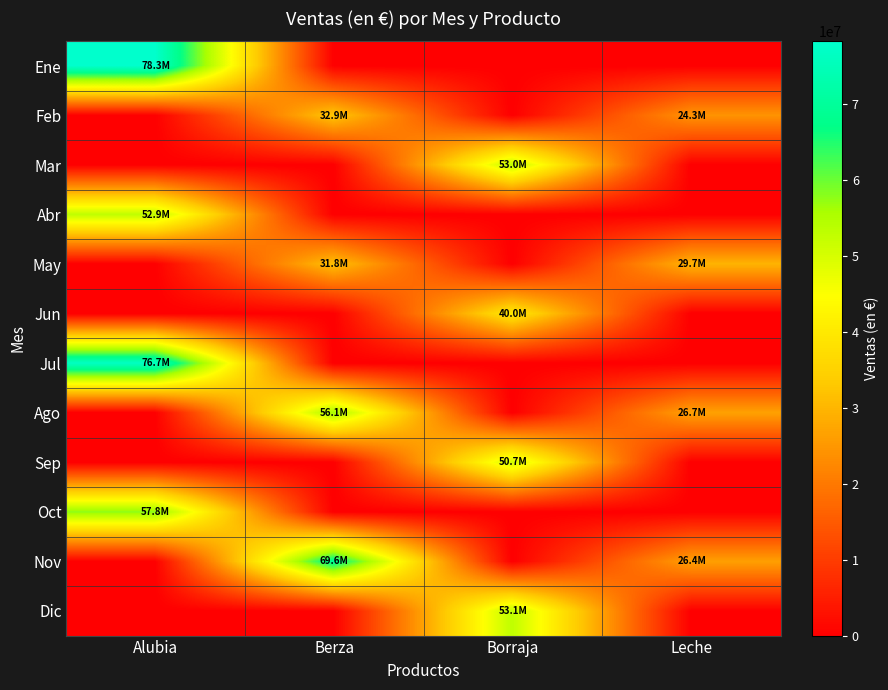

Reading right to left, list all the values displayed in this chart.

Ene: Leche=0	Borraja=0	Berza=0	Alubia=78250794
Feb: Leche=24348714	Borraja=0	Berza=32943006	Alubia=0
Mar: Leche=0	Borraja=53000987	Berza=0	Alubia=0
Abr: Leche=0	Borraja=0	Berza=0	Alubia=52906287
May: Leche=29657237	Borraja=0	Berza=31812619	Alubia=0
Jun: Leche=0	Borraja=39995854	Berza=0	Alubia=0
Jul: Leche=0	Borraja=0	Berza=0	Alubia=76674521
Ago: Leche=26670251	Borraja=0	Berza=56092610	Alubia=0
Sep: Leche=0	Borraja=50703008	Berza=0	Alubia=0
Oct: Leche=0	Borraja=0	Berza=0	Alubia=57765487
Nov: Leche=26381433	Borraja=0	Berza=69605556	Alubia=0
Dic: Leche=0	Borraja=53065294	Berza=0	Alubia=0